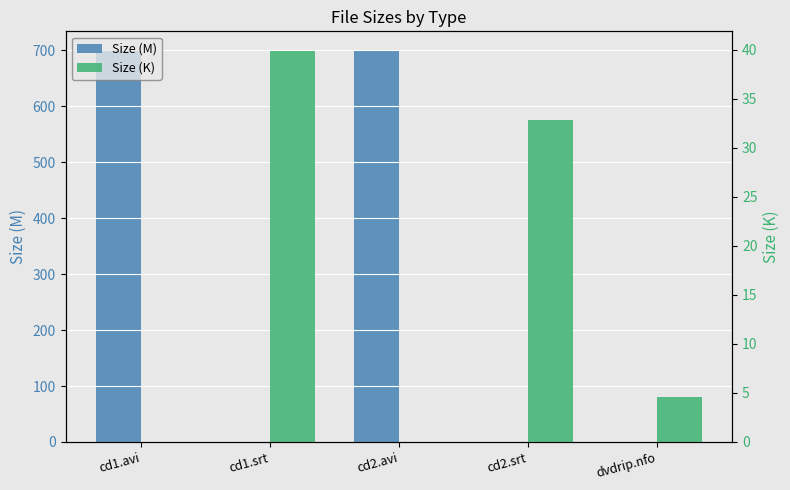

How many bars are there in total?

10